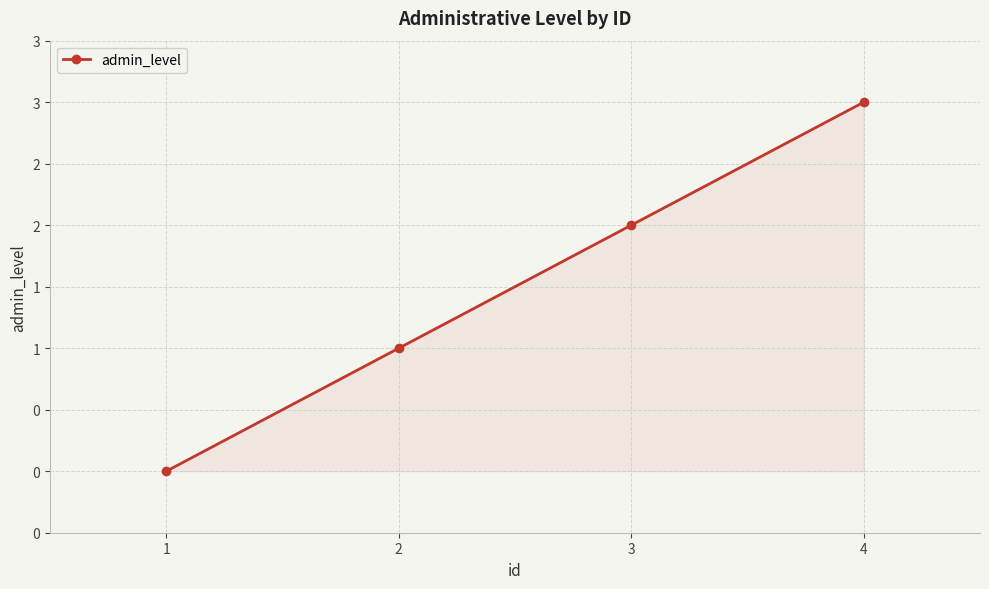

How many positive values are there?

3